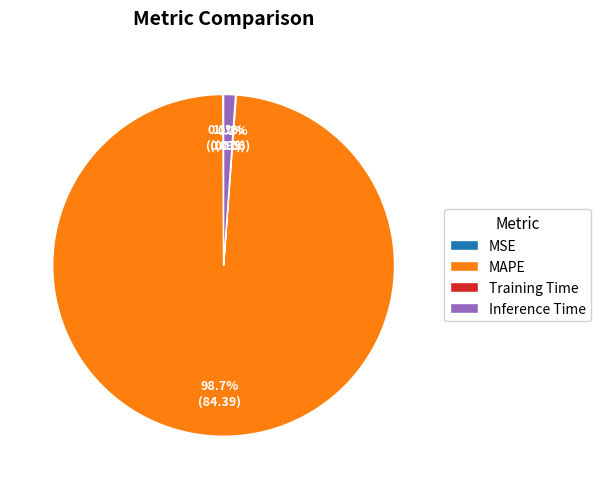

How much of the chart is everything except Inference Time?

98.9%